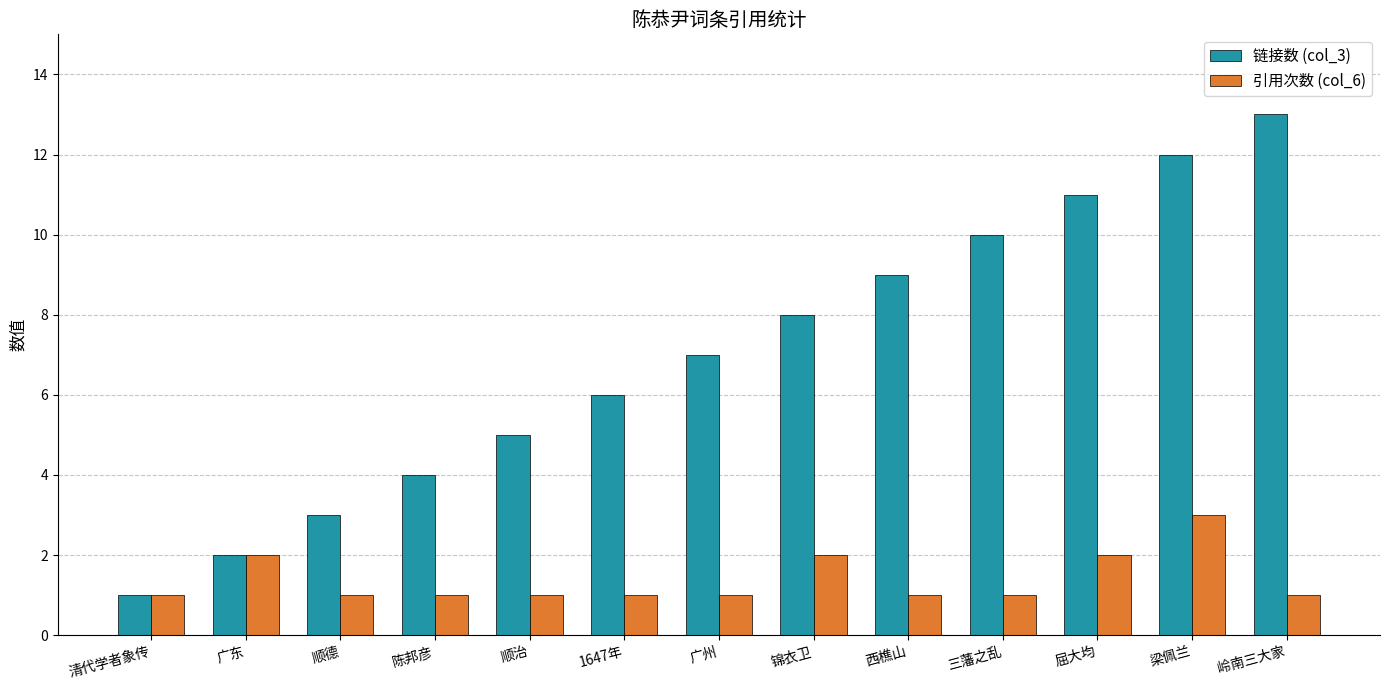

At which category does the chart reach its peak across all series?

岭南三大家